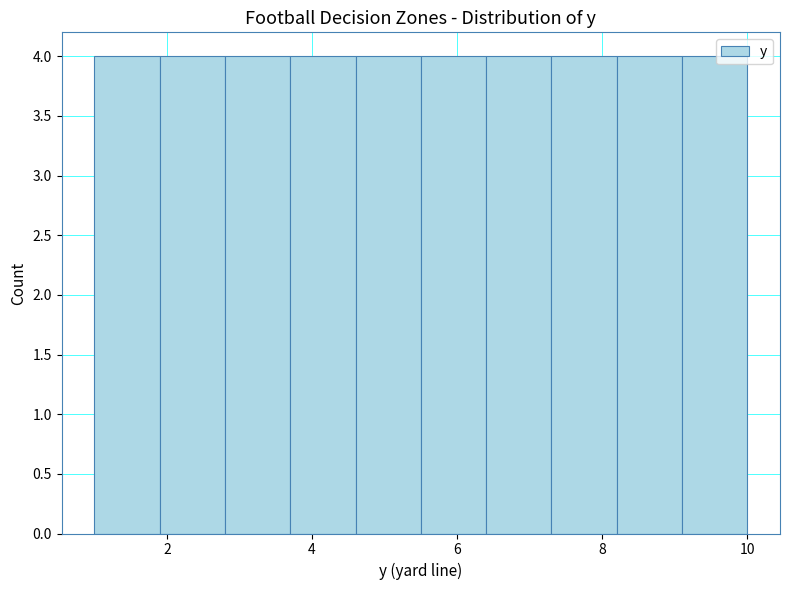

Reading left to right, transcribe this chart: for each bar, give the range it covers on the x-axis and its height. Neither the bar edges nor the heights are printed on the chart, so give them approximately, as read against the axes.

1.0 to 1.9: 4
1.9 to 2.8: 4
2.8 to 3.7: 4
3.7 to 4.6: 4
4.6 to 5.5: 4
5.5 to 6.4: 4
6.4 to 7.3: 4
7.3 to 8.2: 4
8.2 to 9.1: 4
9.1 to 10.0: 4